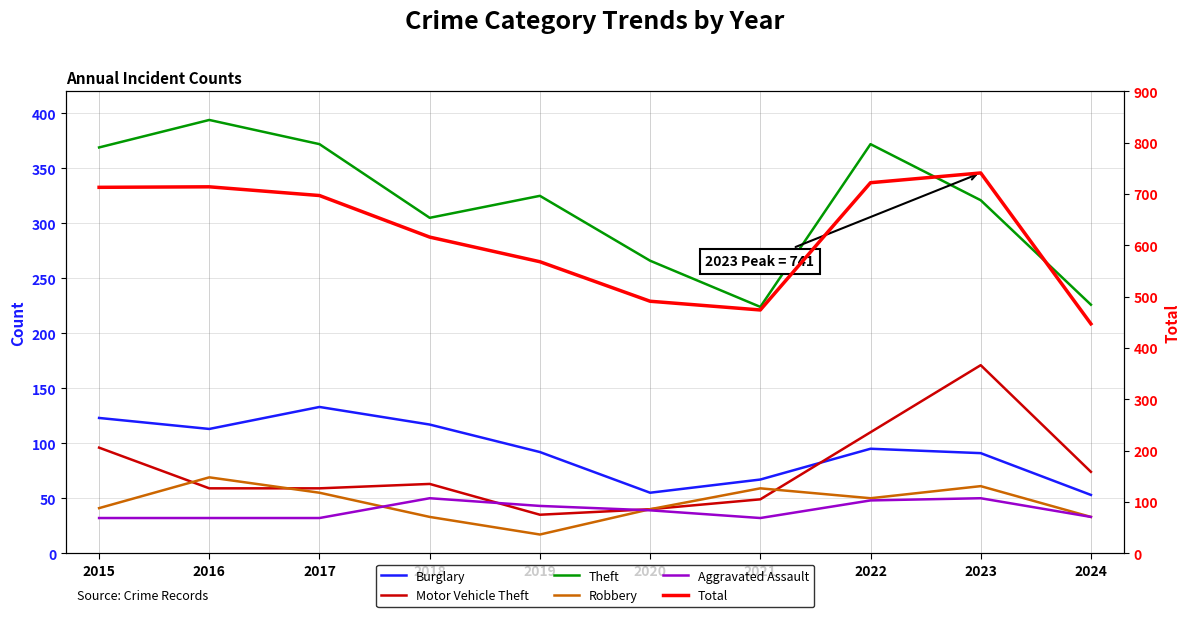

Reading left to right, extract all data points from this chart.

Burglary: 123	113	133	117	92	55	67	95	91	53
Motor Vehicle Theft: 96	59	59	63	35	40	49	110	171	74
Theft: 369	394	372	305	325	266	224	372	321	226
Robbery: 41	69	55	33	17	40	59	50	61	33
Aggravated Assault: 32	32	32	50	43	39	32	48	50	33
Total: 713	714	697	616	568	491	474	722	741	447